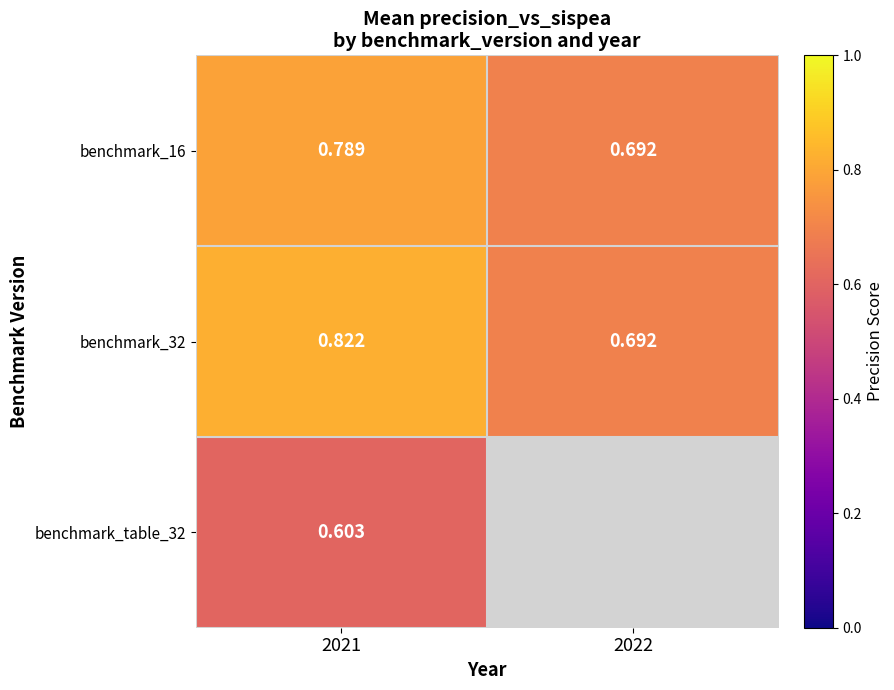

Is the value of benchmark_32 at 2021 greater than the value of benchmark_table_32 at 2021?

Yes